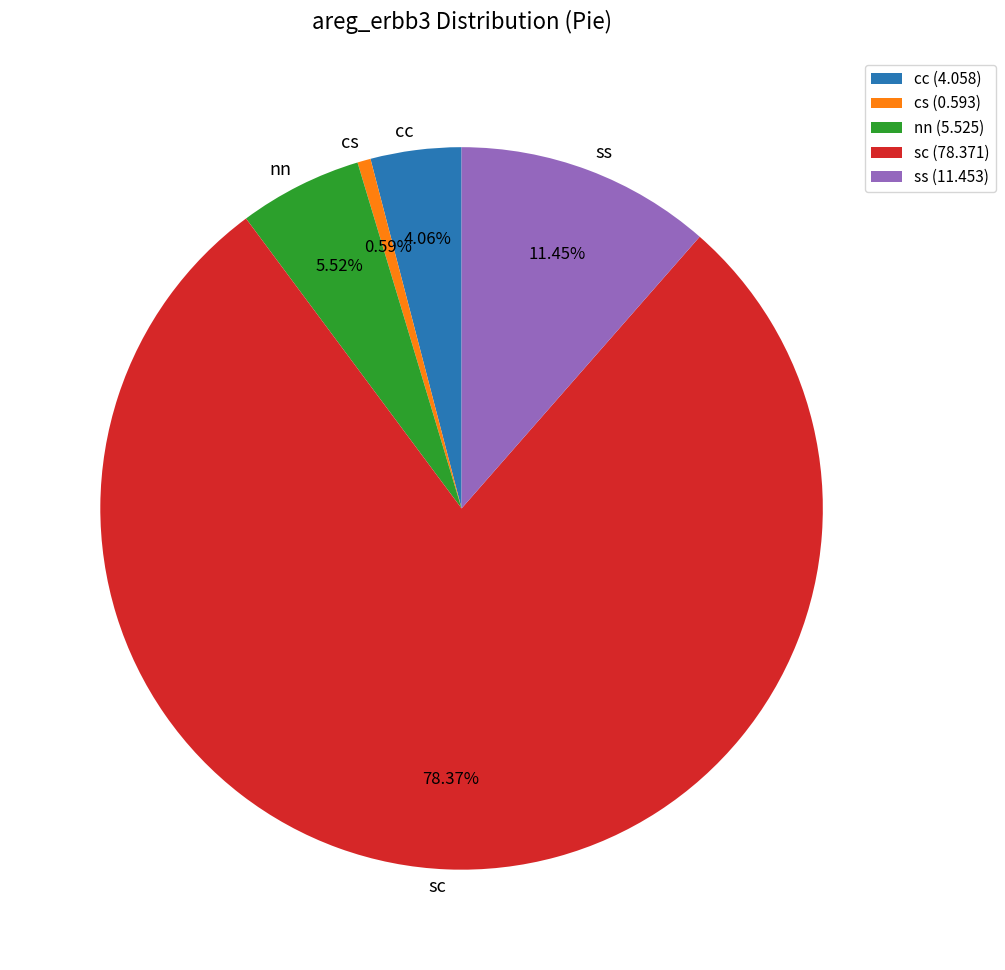

Is there any slice that represents more than half of the pie?

Yes